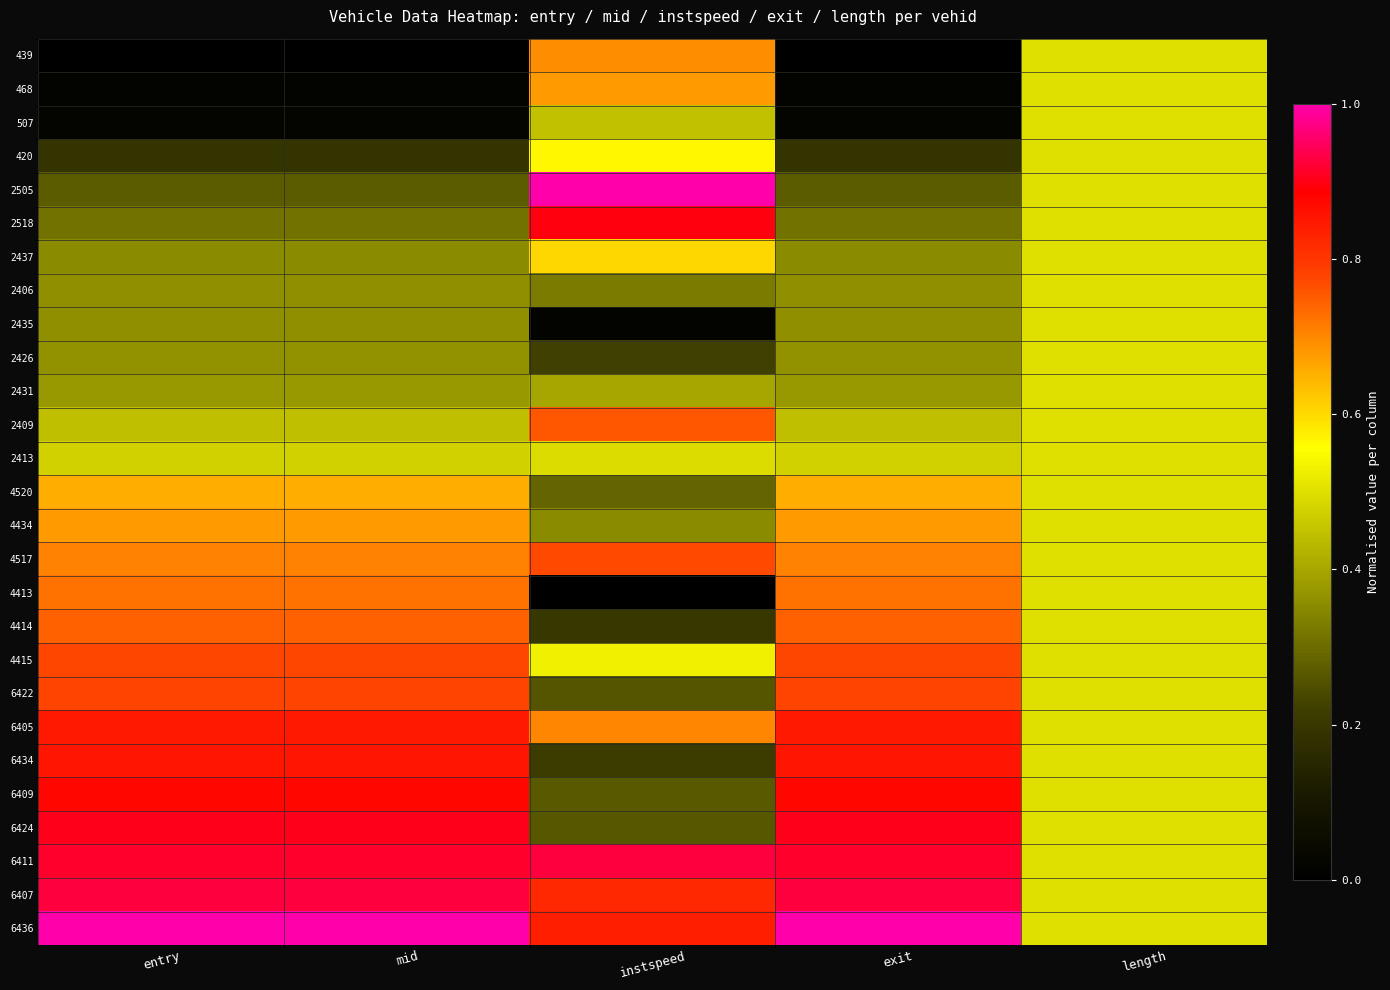

Reading left to right, list all the values displayed in this chart.

439: entry=0.0	mid=0.0	instspeed=0.7	exit=0.0	length=0.5
468: entry=0.0	mid=0.0	instspeed=0.7	exit=0.0	length=0.5
507: entry=0.0	mid=0.0	instspeed=0.4	exit=0.0	length=0.5
420: entry=0.2	mid=0.2	instspeed=0.6	exit=0.2	length=0.5
2505: entry=0.3	mid=0.3	instspeed=1.0	exit=0.3	length=0.5
2518: entry=0.3	mid=0.3	instspeed=0.9	exit=0.3	length=0.5
2437: entry=0.4	mid=0.4	instspeed=0.6	exit=0.4	length=0.5
2406: entry=0.4	mid=0.4	instspeed=0.3	exit=0.4	length=0.5
2435: entry=0.4	mid=0.4	instspeed=0.0	exit=0.4	length=0.5
2426: entry=0.4	mid=0.4	instspeed=0.2	exit=0.4	length=0.5
2431: entry=0.4	mid=0.4	instspeed=0.4	exit=0.4	length=0.5
2409: entry=0.4	mid=0.4	instspeed=0.8	exit=0.4	length=0.5
2413: entry=0.5	mid=0.5	instspeed=0.5	exit=0.5	length=0.5
4520: entry=0.7	mid=0.7	instspeed=0.3	exit=0.7	length=0.5
4434: entry=0.7	mid=0.7	instspeed=0.4	exit=0.7	length=0.5
4517: entry=0.7	mid=0.7	instspeed=0.8	exit=0.7	length=0.5
4413: entry=0.7	mid=0.7	instspeed=0.0	exit=0.7	length=0.5
4414: entry=0.7	mid=0.7	instspeed=0.2	exit=0.7	length=0.5
4415: entry=0.8	mid=0.8	instspeed=0.5	exit=0.8	length=0.5
6422: entry=0.8	mid=0.8	instspeed=0.3	exit=0.8	length=0.5
6405: entry=0.8	mid=0.8	instspeed=0.7	exit=0.8	length=0.5
6434: entry=0.9	mid=0.9	instspeed=0.2	exit=0.9	length=0.5
6409: entry=0.9	mid=0.9	instspeed=0.3	exit=0.9	length=0.5
6424: entry=0.9	mid=0.9	instspeed=0.3	exit=0.9	length=0.5
6411: entry=0.9	mid=0.9	instspeed=0.9	exit=0.9	length=0.5
6407: entry=0.9	mid=0.9	instspeed=0.8	exit=0.9	length=0.5
6436: entry=1.0	mid=1.0	instspeed=0.8	exit=1.0	length=0.5